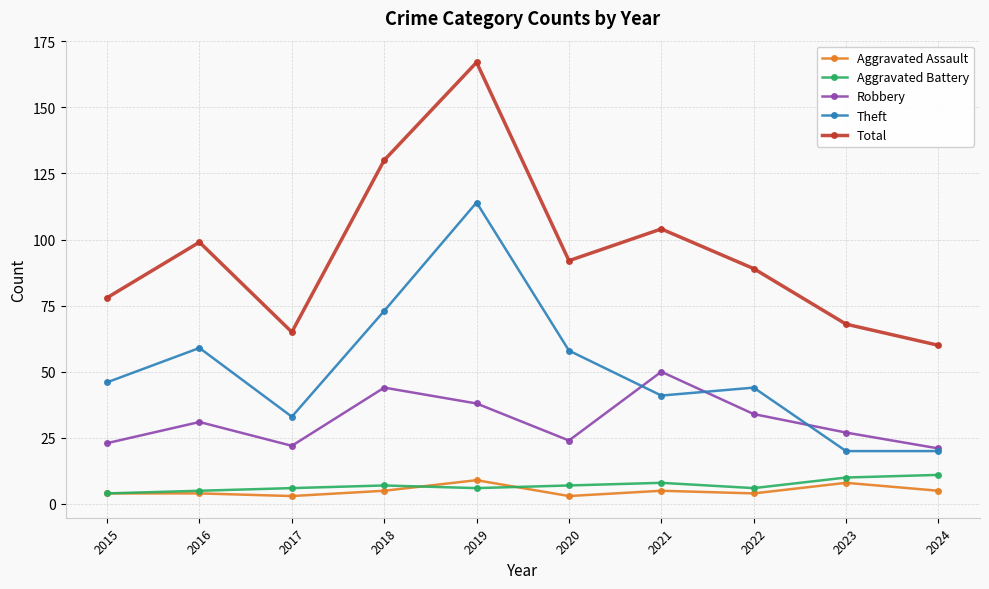

True or false: Aggravated Assault and Total cross at least once.

False